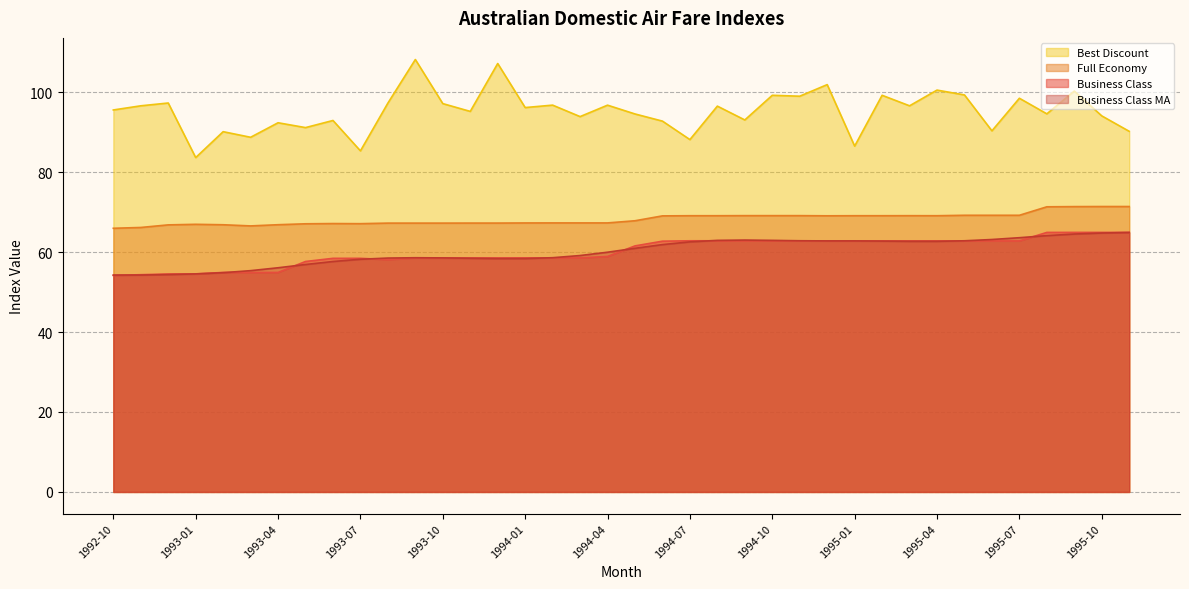

True or false: Best Discount and Business Class MA intersect in this chart.

False